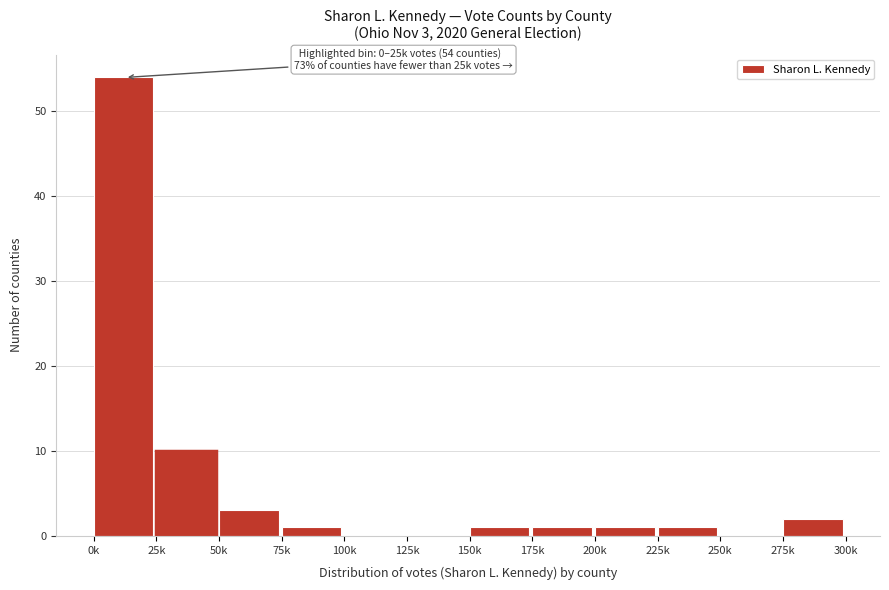

Reading right to left, transcribe all the data shown in this chart.

275k=2	250k=0	225k=1	200k=1	175k=1	150k=1	125k=0	100k=0	75k=1	50k=3	25k=10	0k=54